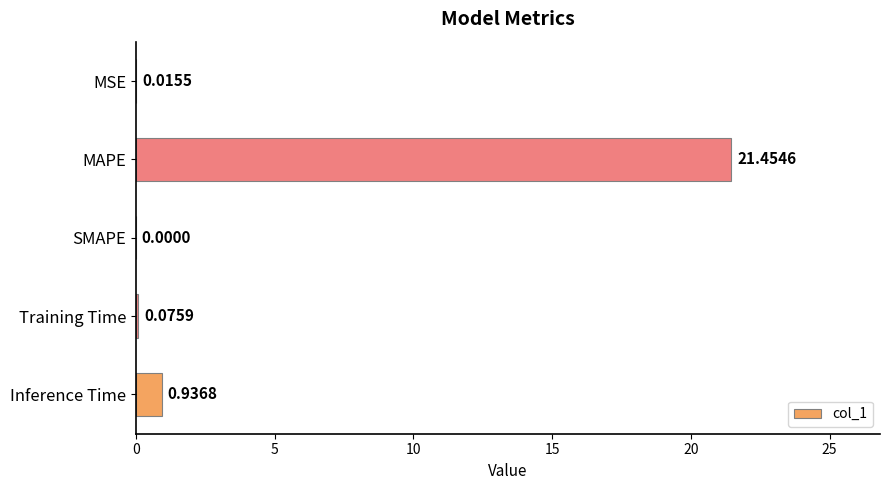

What is the maximum value shown in the chart?

21.5